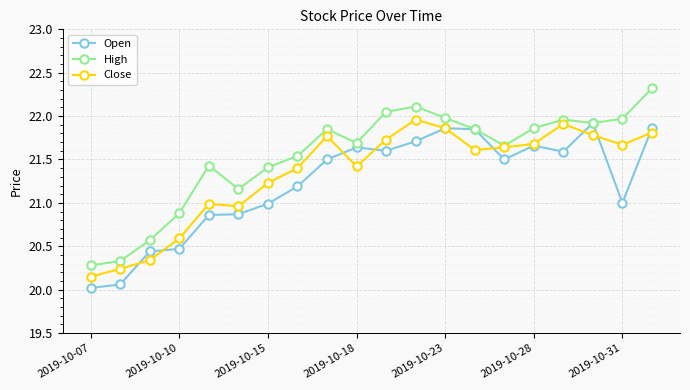

True or false: Close has more than 1 interior local peaks.

True